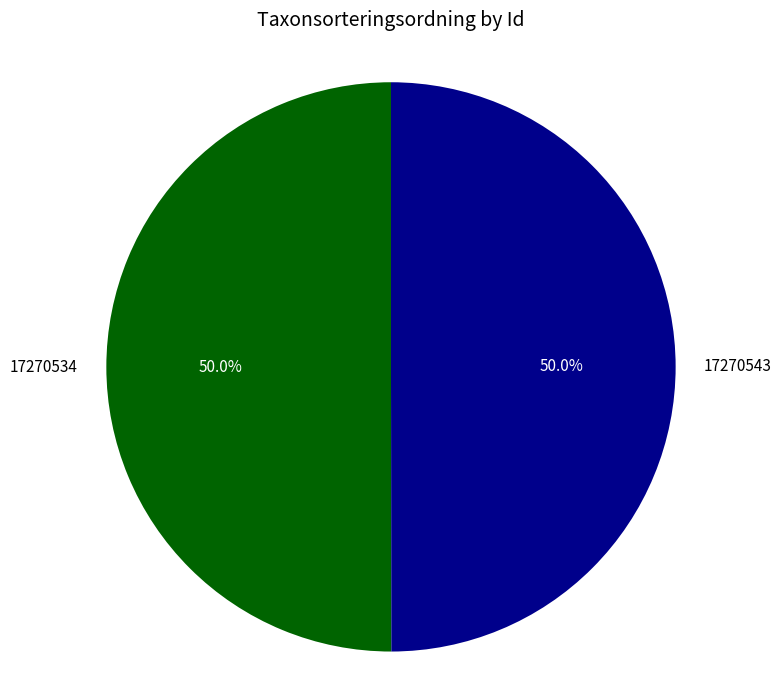

What is the total percentage of 17270543 and 17270534?

100.0%